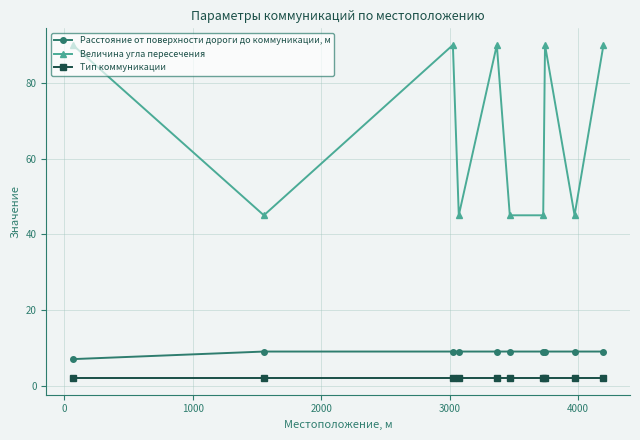

List the series in order of their peak value, highest first.

Величина угла пересечения, Расстояние от поверхности дороги до коммуникации, м, Тип коммуникации